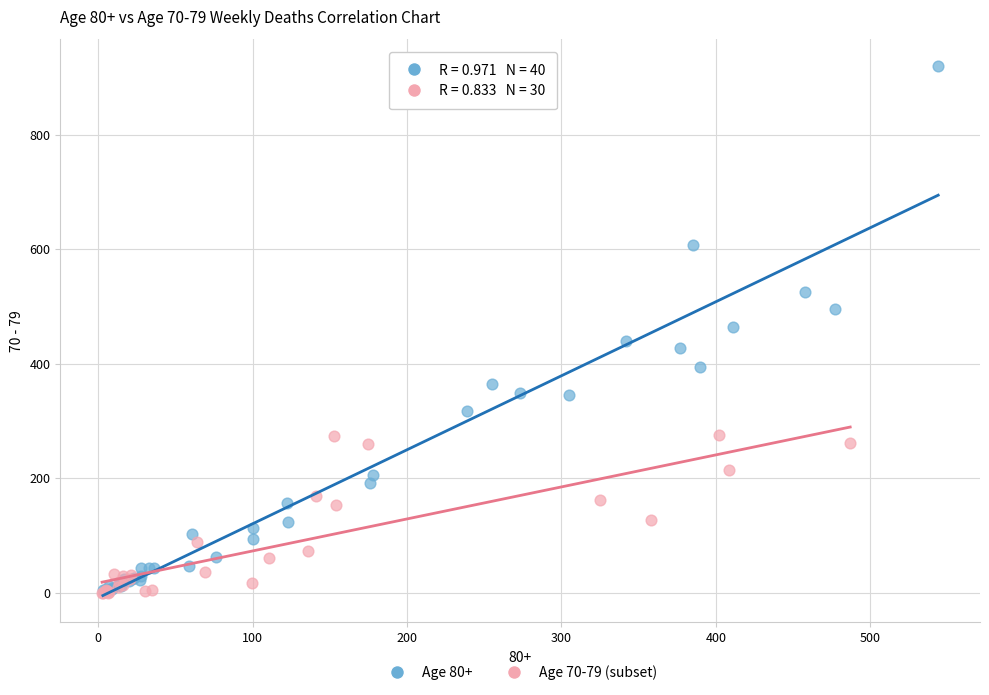

Which series reaches the maximum Y coordinate?

Age 80+